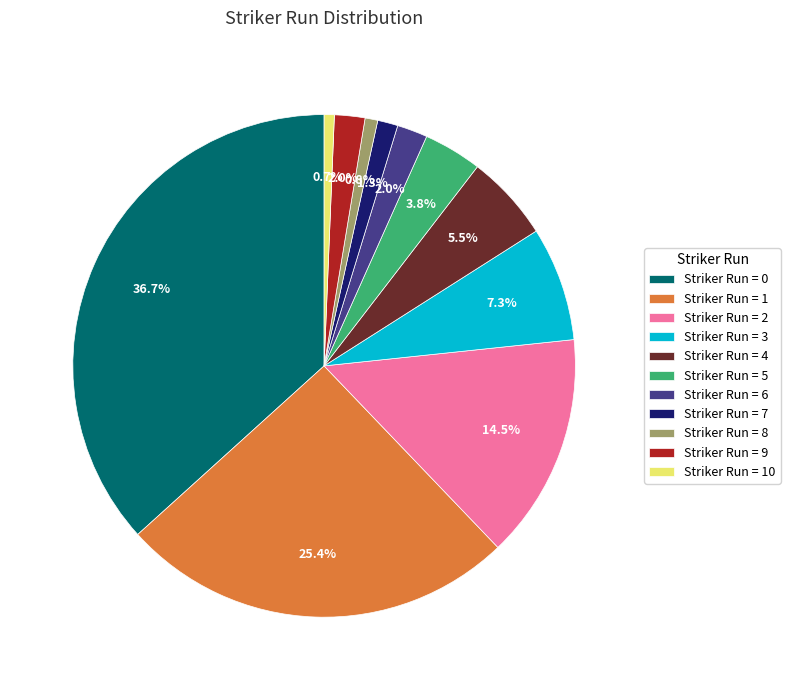

Which has a higher value, Striker Run = 5 or Striker Run = 8?

Striker Run = 5